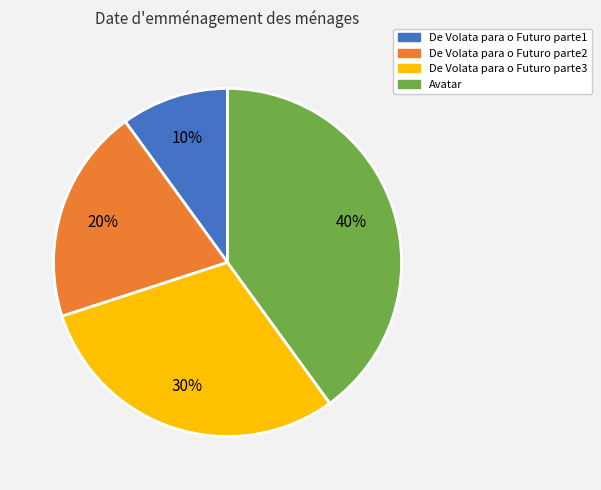

How many slices are in this pie chart?

4